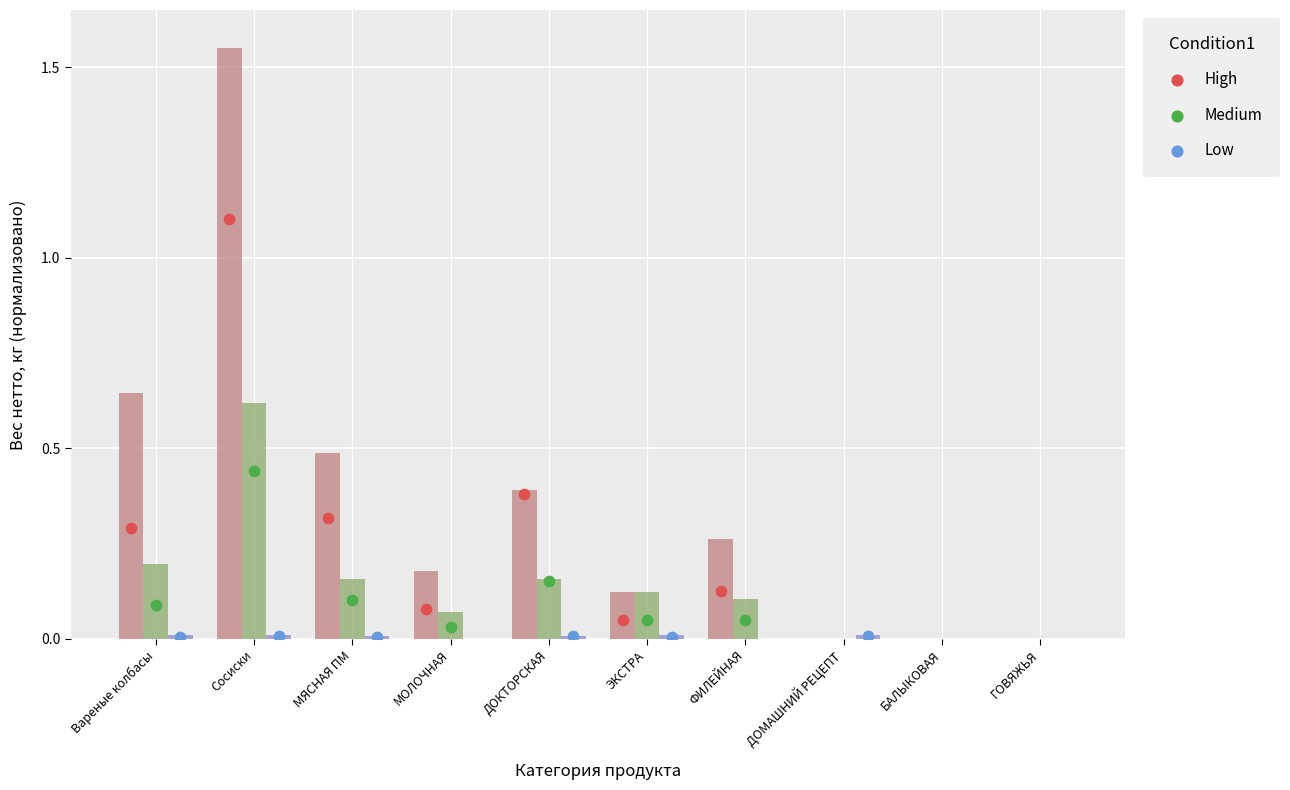

At which category is the sum across all series the highest?

Сосиски